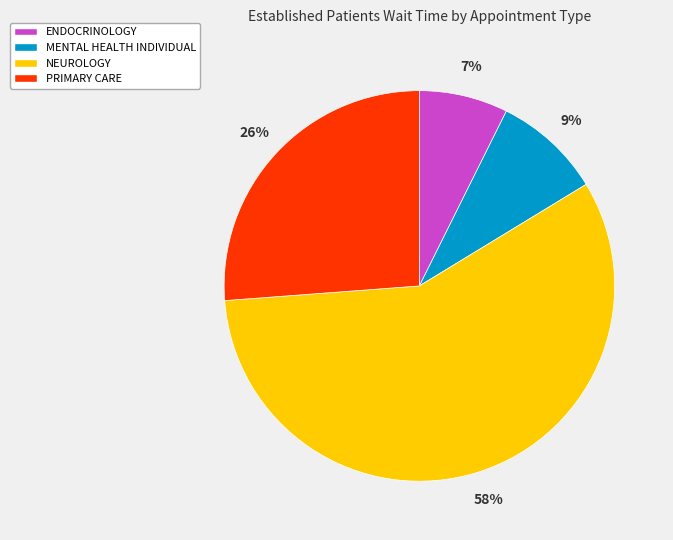

Which has a higher value, PRIMARY CARE or ENDOCRINOLOGY?

PRIMARY CARE